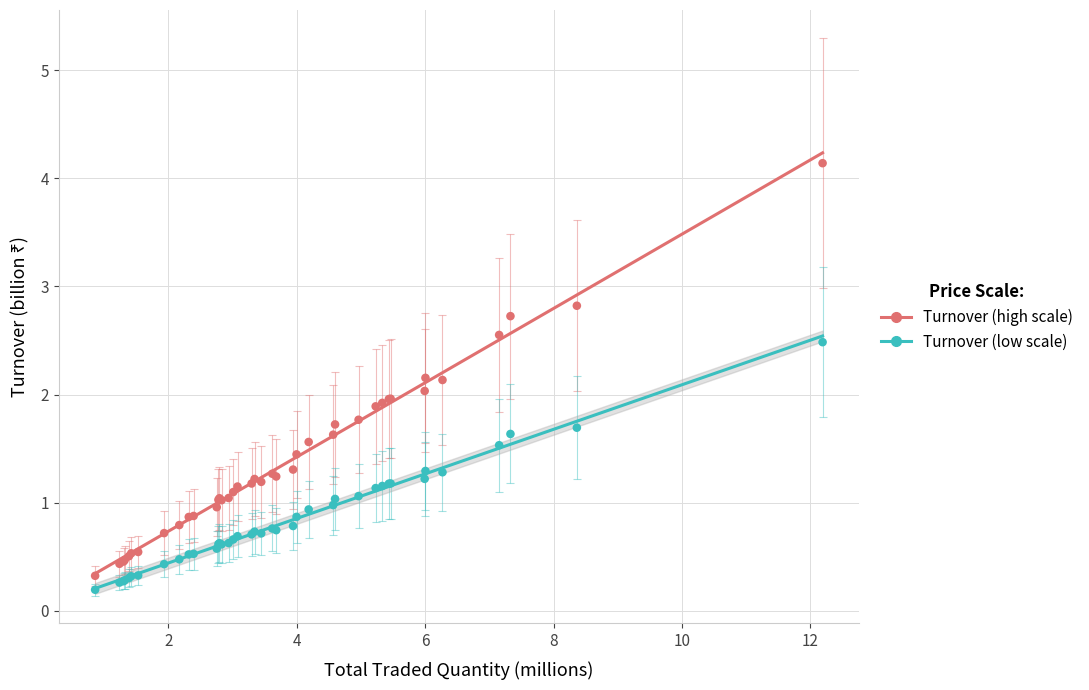

Which series reaches the maximum Y coordinate?

Turnover (high scale)